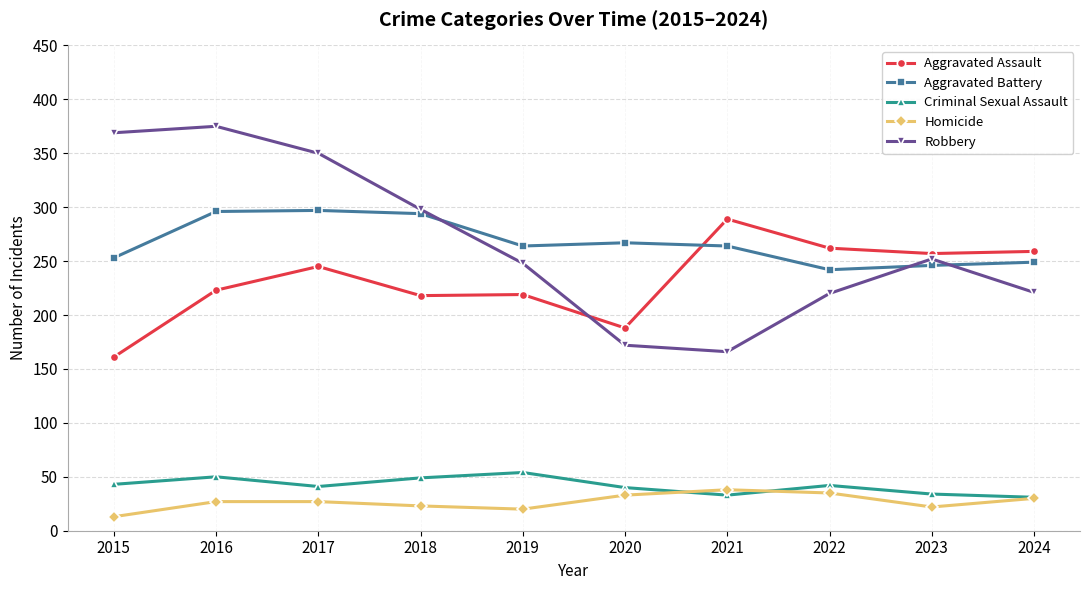

True or false: Aggravated Assault and Homicide cross at least once.

False